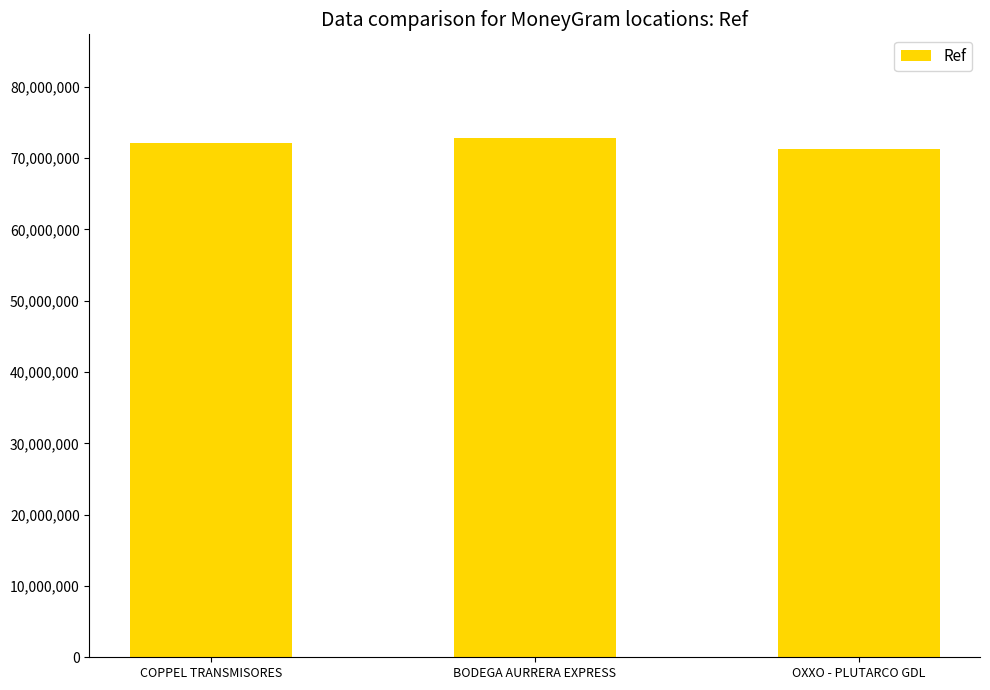

Count the values in the range 71274001 to 72801813.

3